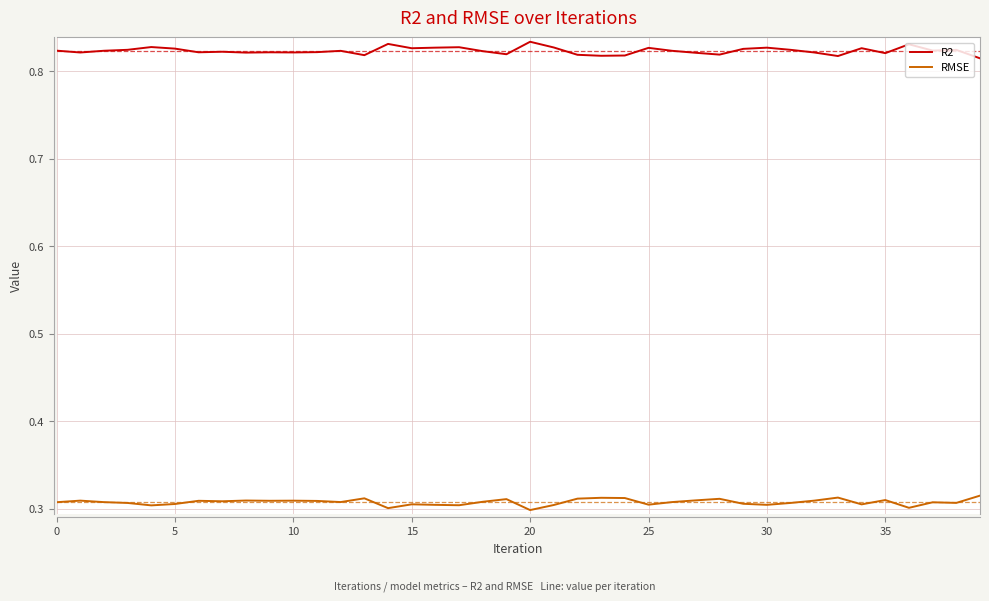

True or false: RMSE and R2 cross at least once.

False